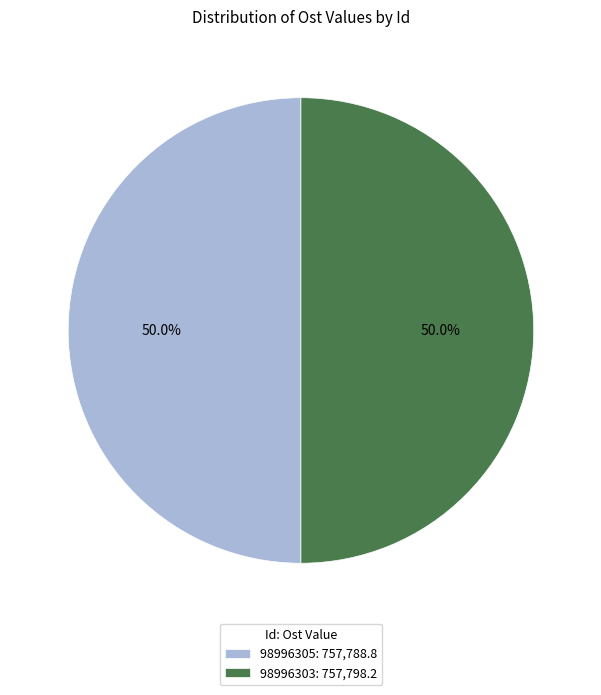

How much of the chart is everything except 98996303: 757,798.2?

50.0%